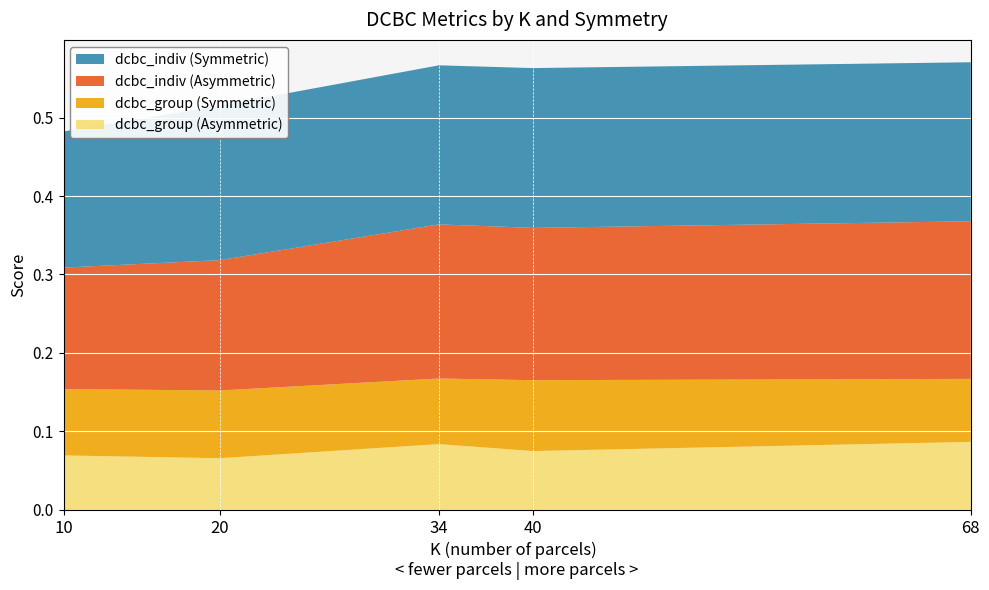

Reading right to left, list all the values displayed in this chart.

68	40	34	20	10